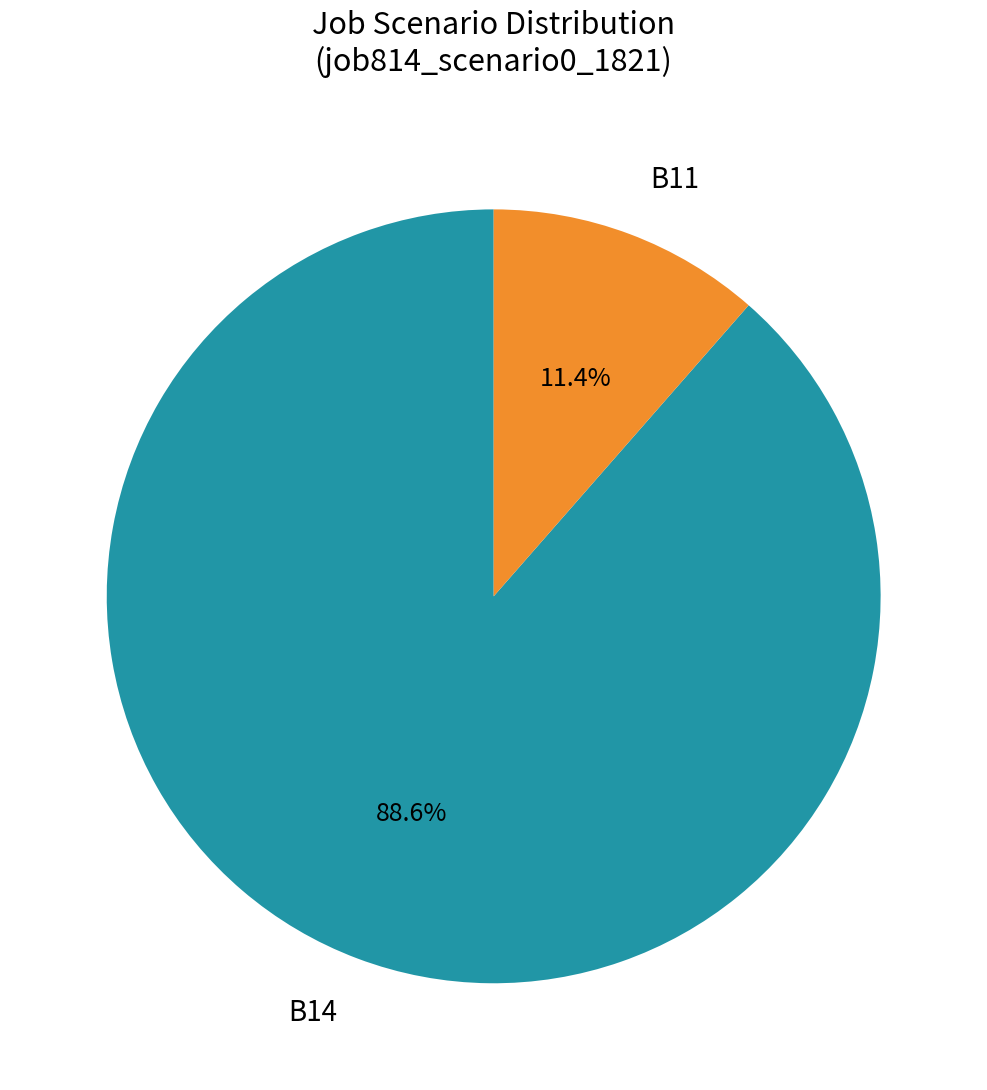

What is the majority slice?

B14